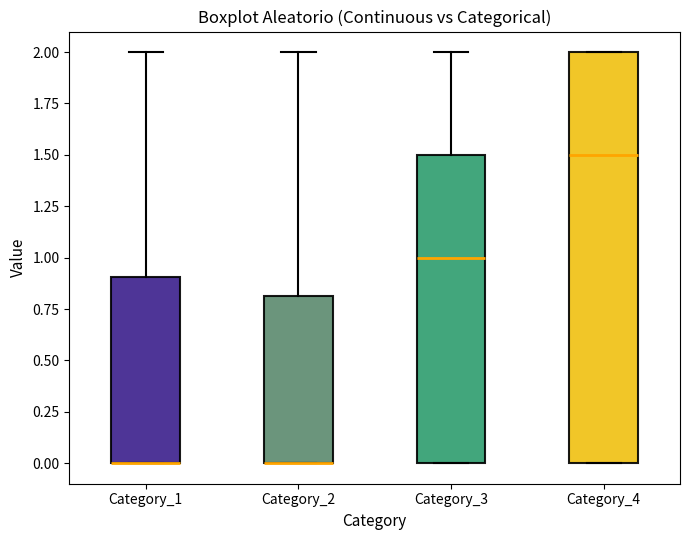

Reading left to right, transcribe this box plot: for each box, give where its median line is, the range the box spans, and where its two whiskers end, as read against the y-axis. The values are not printed on the chart, so give them approximately, as read against the axis.

Category_1: median 0.0 (drawn on the box's lower edge), box 0.0 to 0.9, whiskers 0.0 to 2.0
Category_2: median 0.0 (drawn on the box's lower edge), box 0.0 to 0.8, whiskers 0.0 to 2.0
Category_3: median 1.0, box 0.0 to 1.5, whiskers 0.0 to 2.0
Category_4: median 1.5, box 0.0 to 2.0, whiskers 0.0 to 2.0